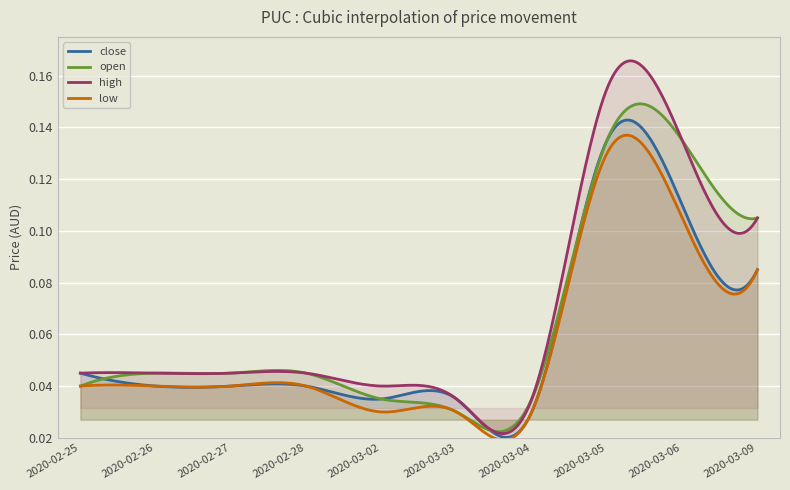

How many times do open and close cross each other?

2